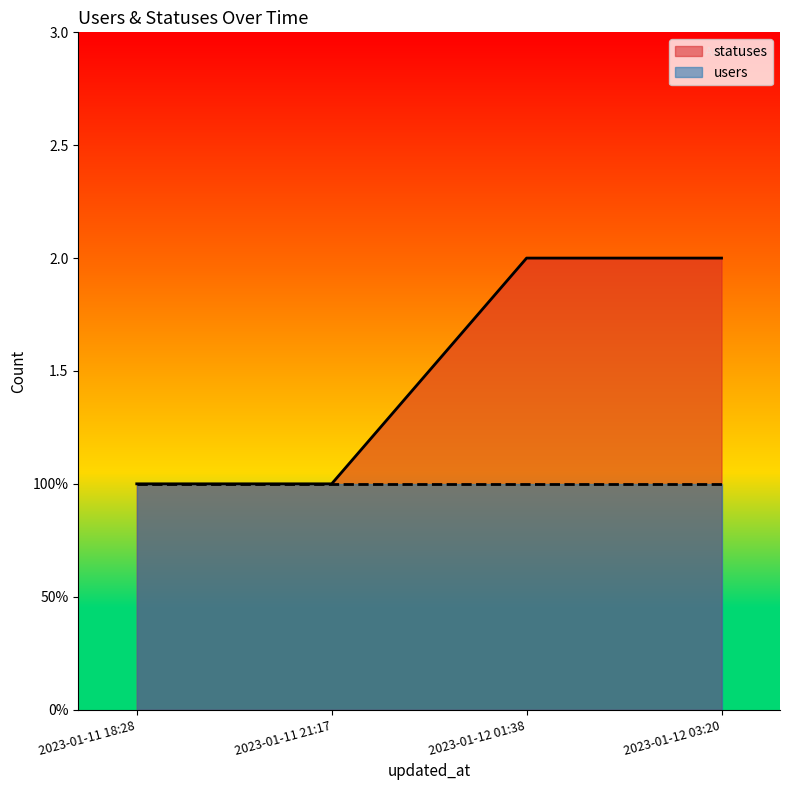

List the labels in order of value, smallest first.

2023-01-11 18:28, 2023-01-11 21:17, 2023-01-12 01:38, 2023-01-12 03:20